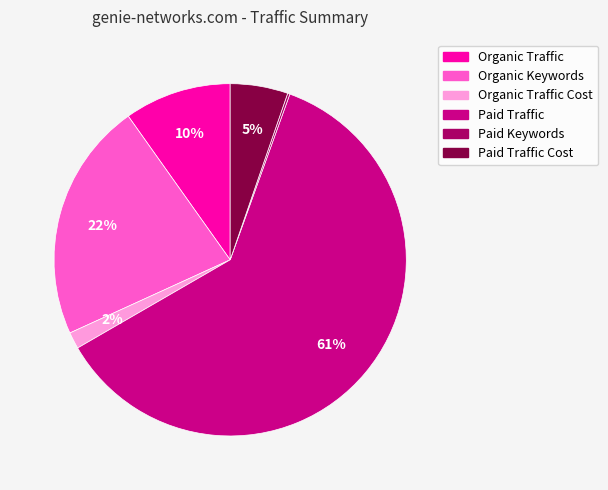

To the nearest percent, what is the average slice percentage?

17%